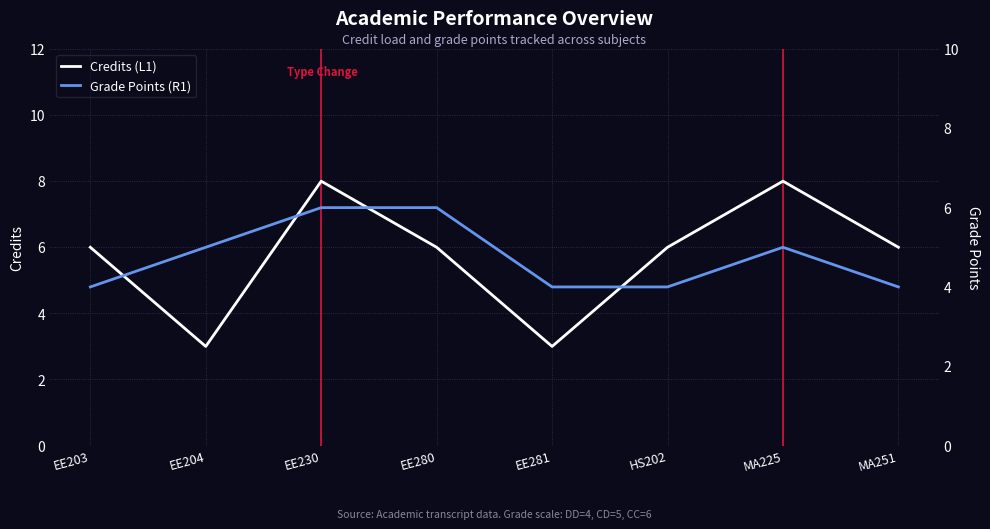

What is the smallest value displayed?

3